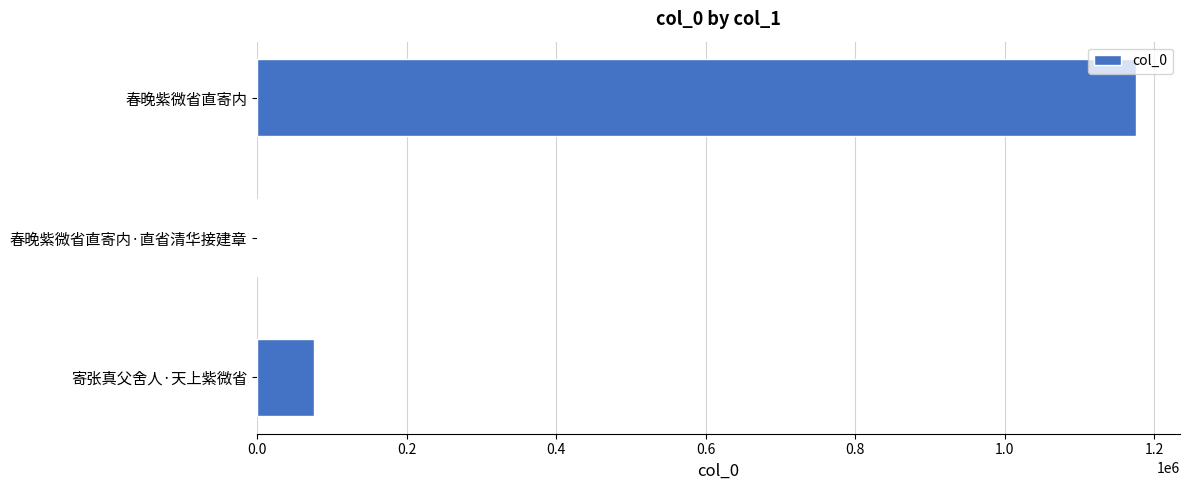

What is the sum of all values?

1253403